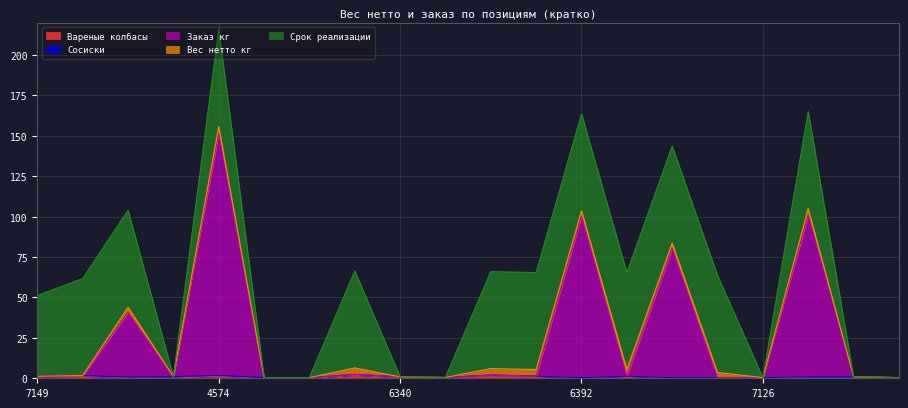

What is the label of the 10th point from the left?

6341